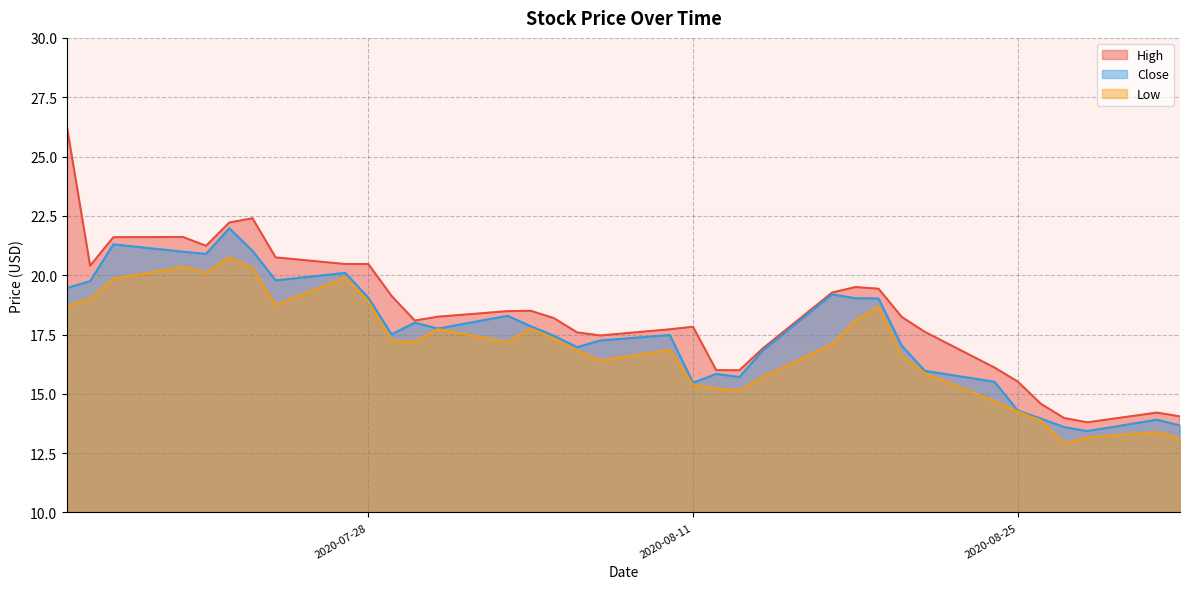

Rank the series by their maximum value, from lowest to highest.

Low, Close, High